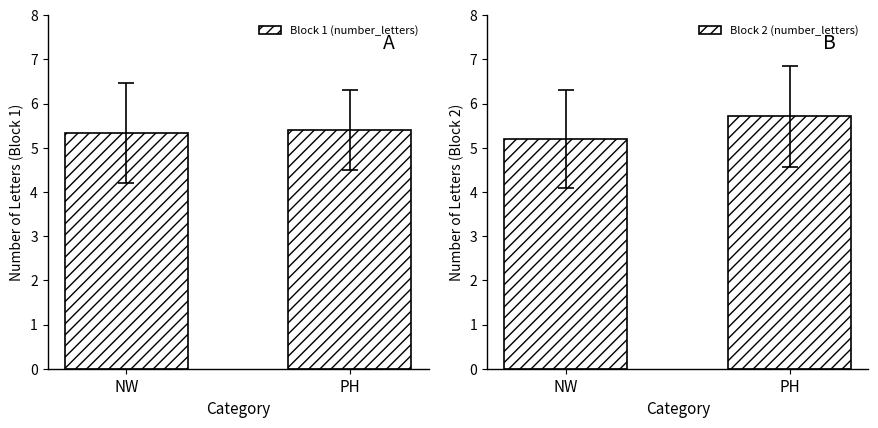

At which label does Block 2 (number_letters) reach its minimum?

NW